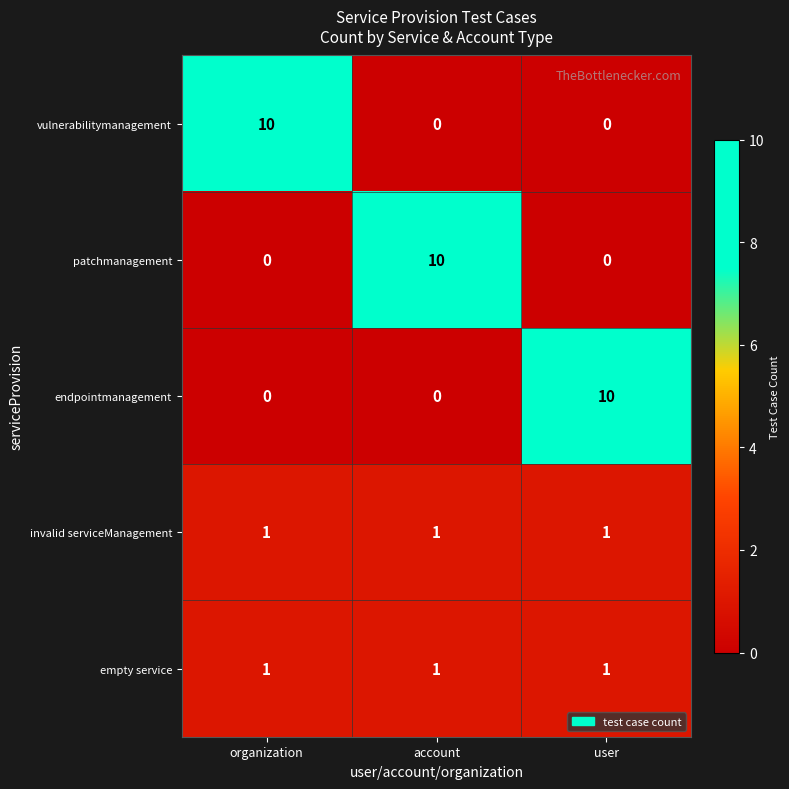

What is the difference between the maximum and second lowest values in the patchmanagement series?

10